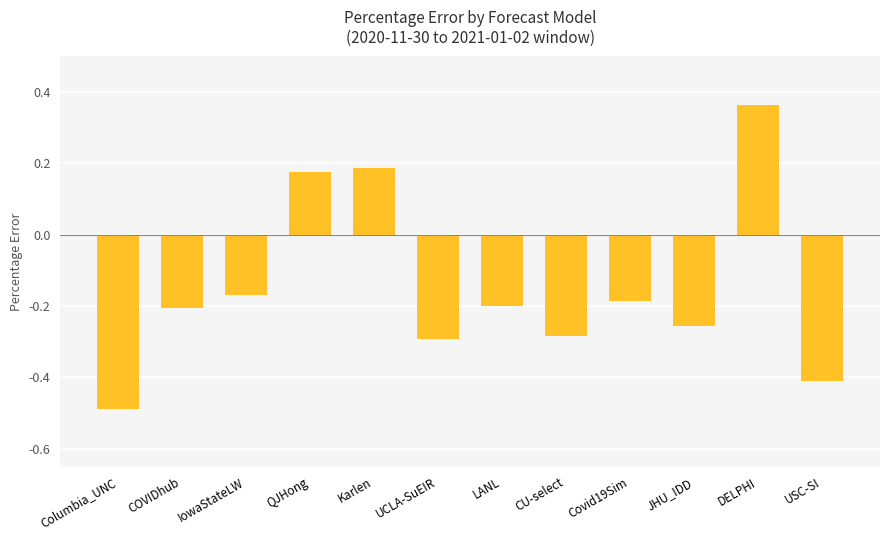

What is the difference between the maximum and minimum values?

0.9